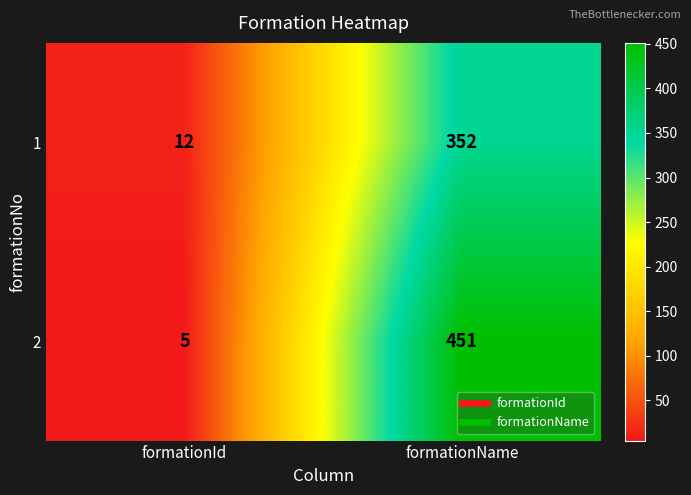

Which category has the lowest value across all series?

formationId